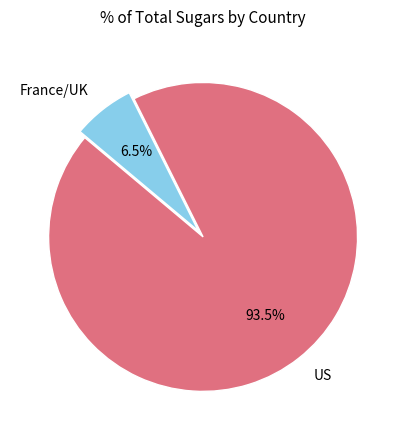

The US slice represents 1% of the pie. True or false?

False